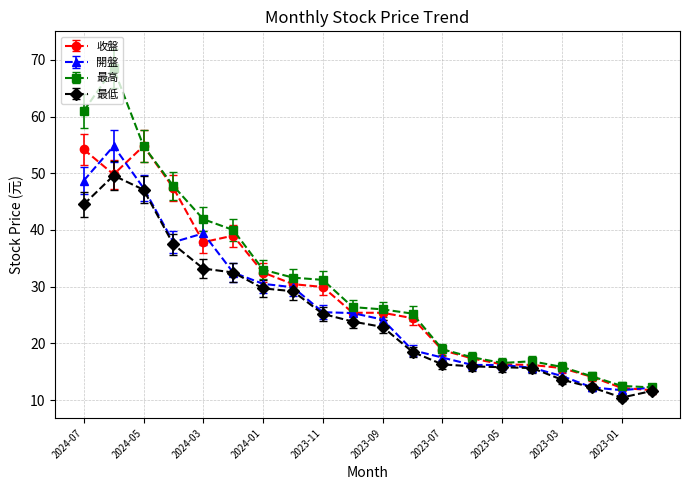

What is the maximum value for 最低?

49.6